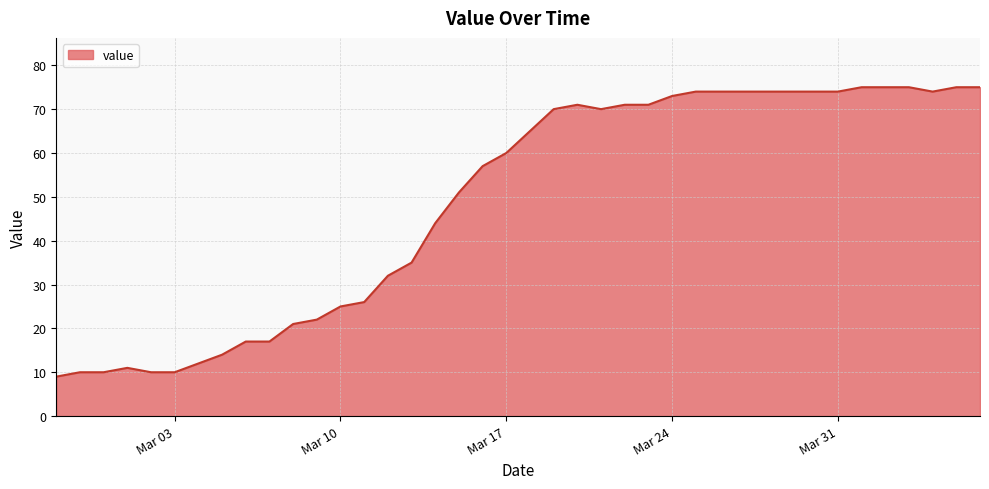

What is the maximum value shown in the chart?

75